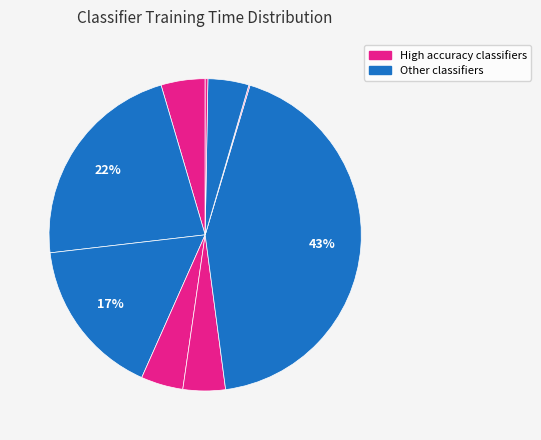

Is there any slice that represents more than half of the pie?

No